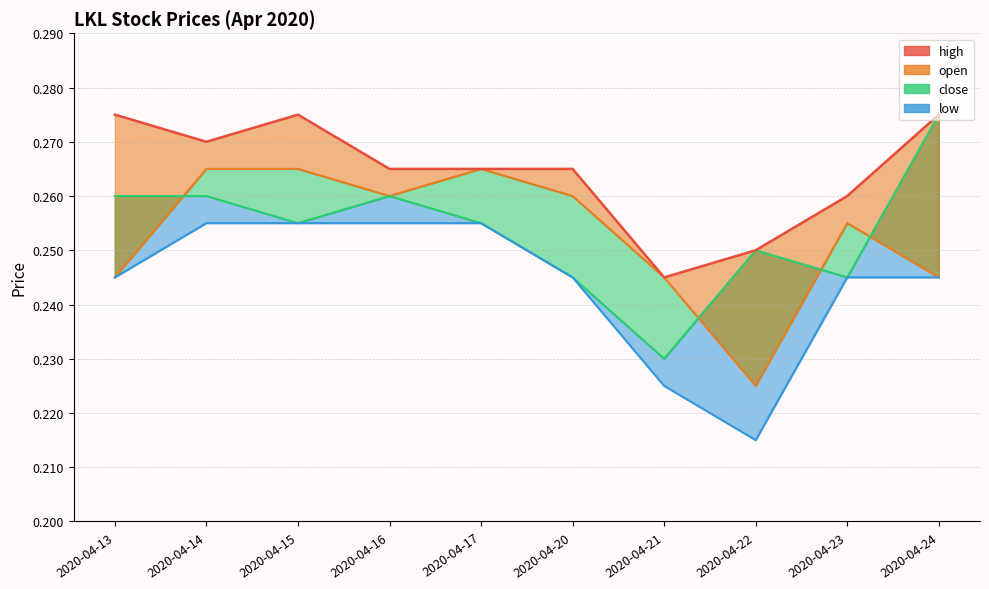

How many interior local valleys (lower than both neighbors) does the data have?

2